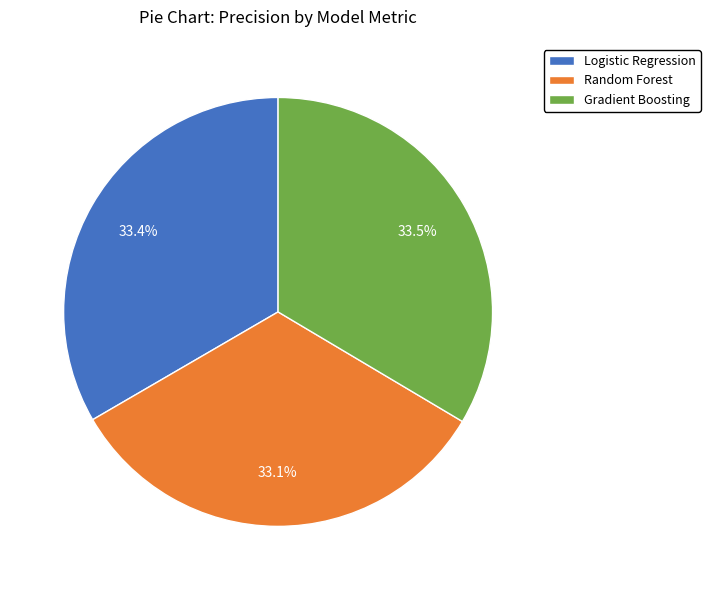

To the nearest percent, what portion does Logistic Regression represent?

33%